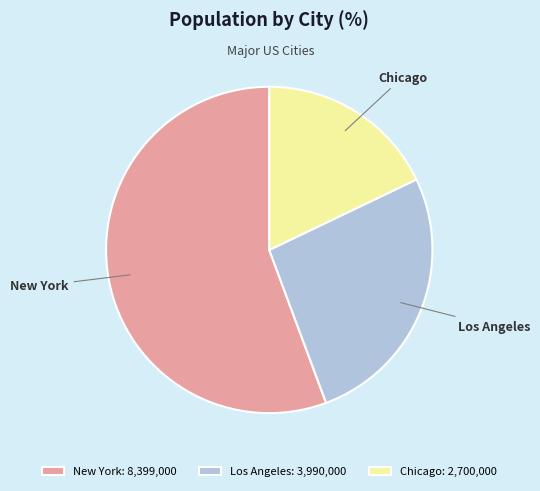

Between Los Angeles and Chicago, which is larger?

Los Angeles